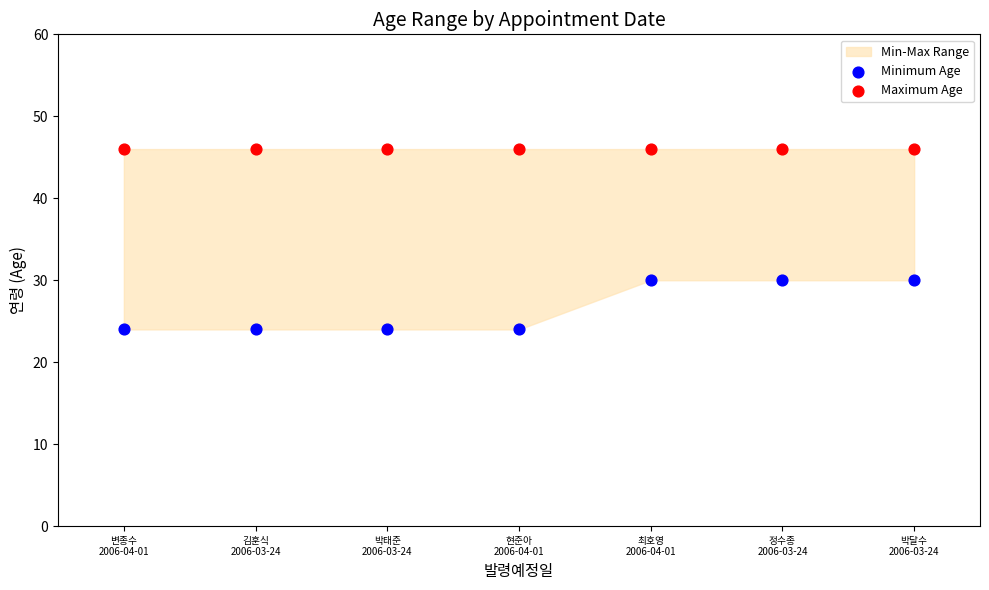

Which series reaches the maximum Y coordinate?

Maximum Age